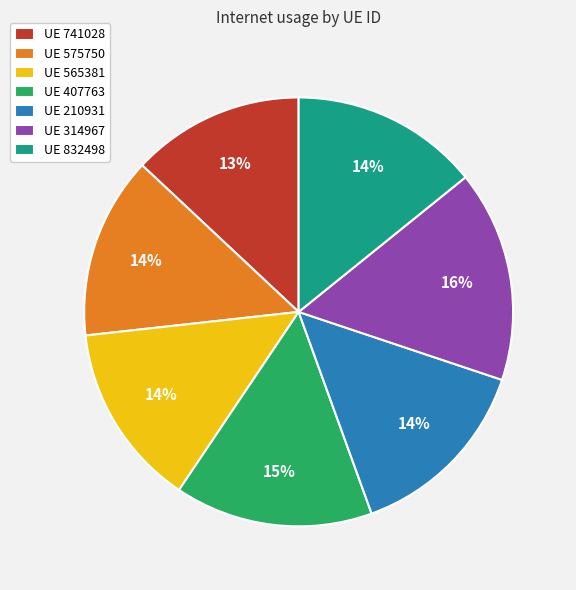

To the nearest percent, what is the difference between the largest and smallest slice percentages?

3%